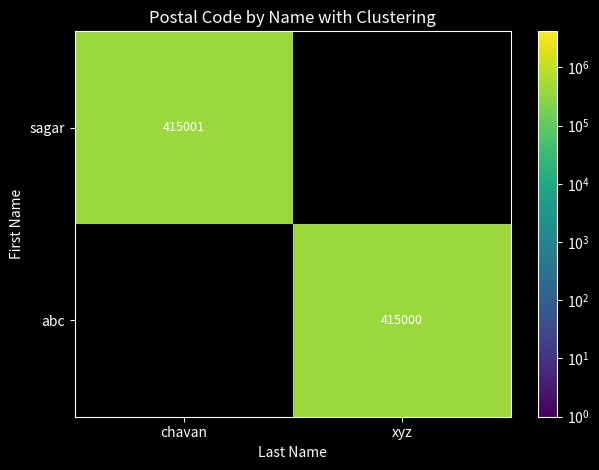

Is the value of sagar at chavan greater than the value of abc at xyz?

Yes